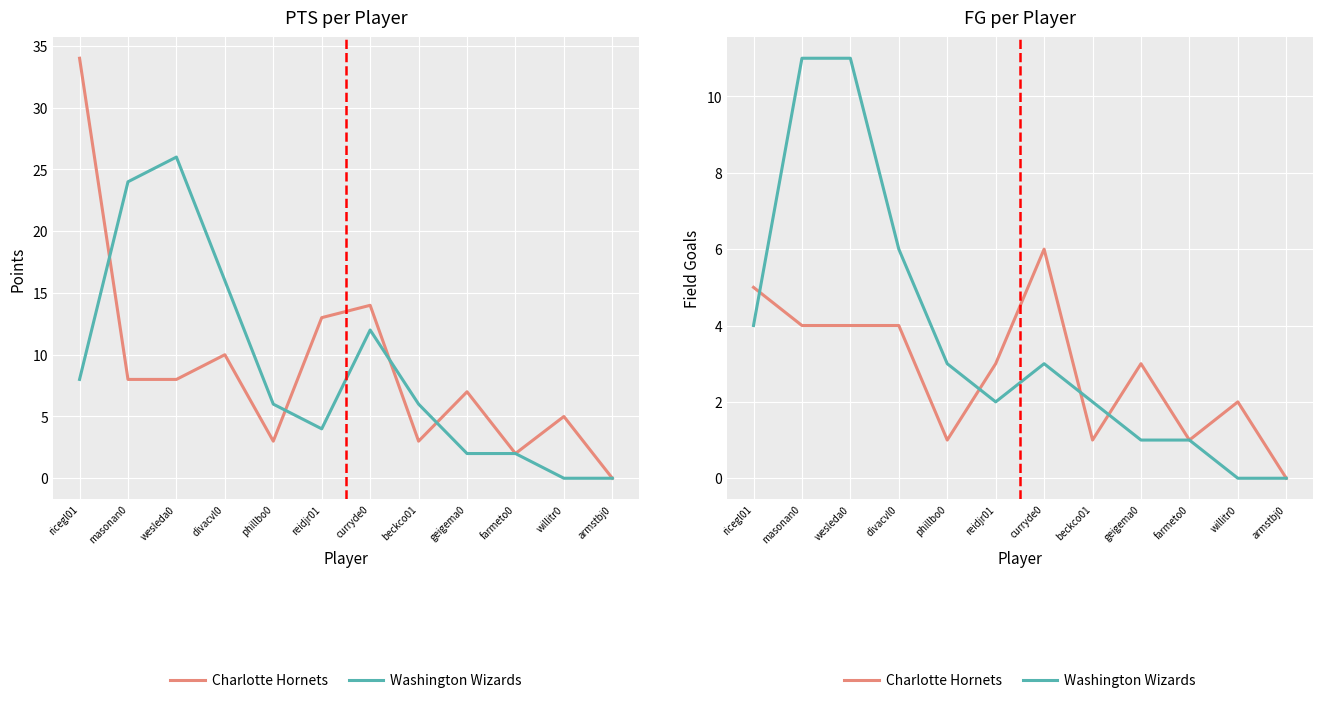

What is the label of the 9th point from the right?

divacvl0